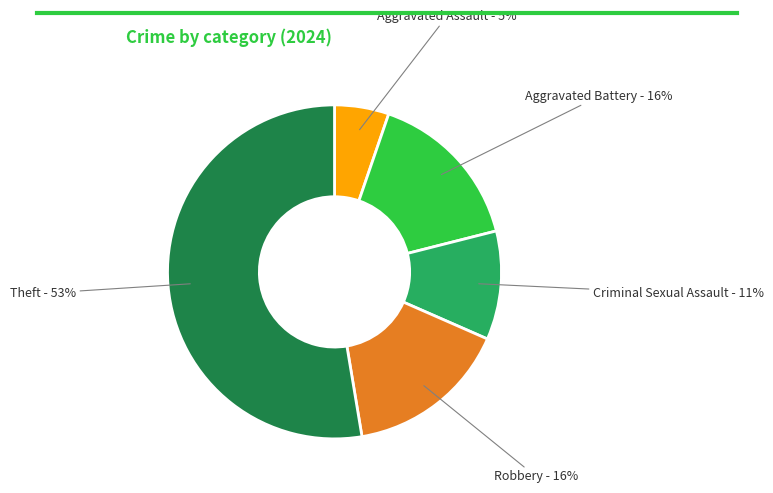

How many slices are in this pie chart?

5